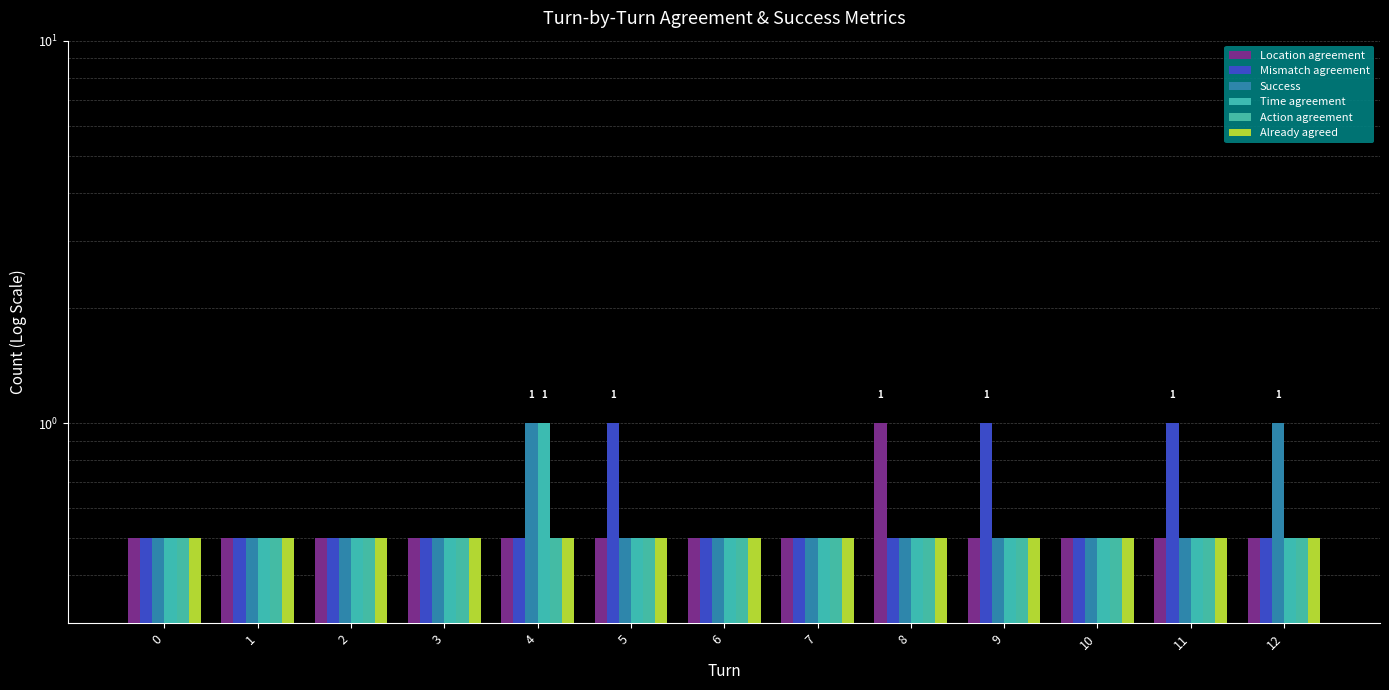

At 2, list the series in order from largest to smallest.

Location agreement, Mismatch agreement, Success, Time agreement, Action agreement, Already agreed